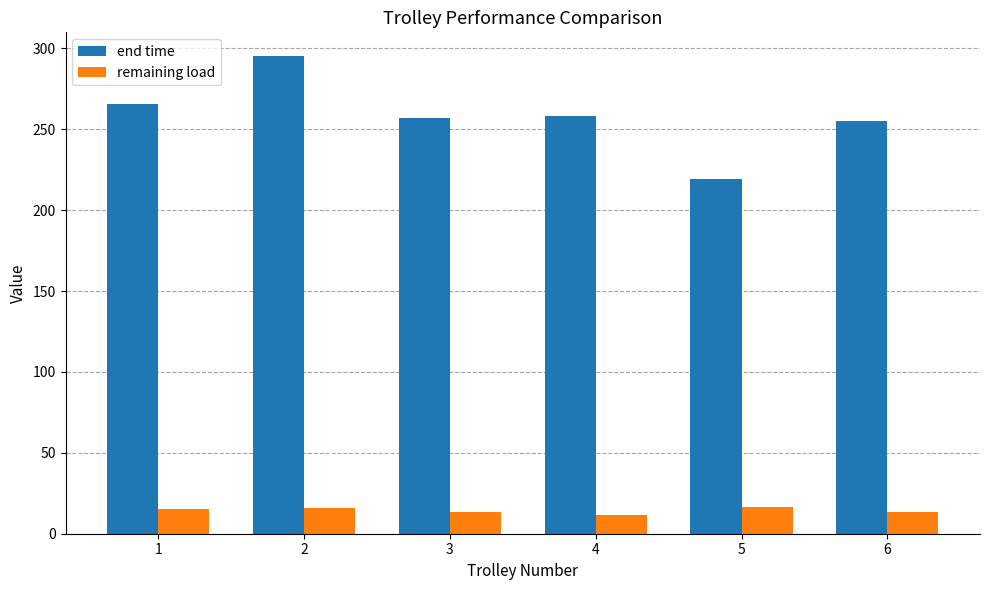

Are the bars grouped side by side (vs. stacked)?

Yes